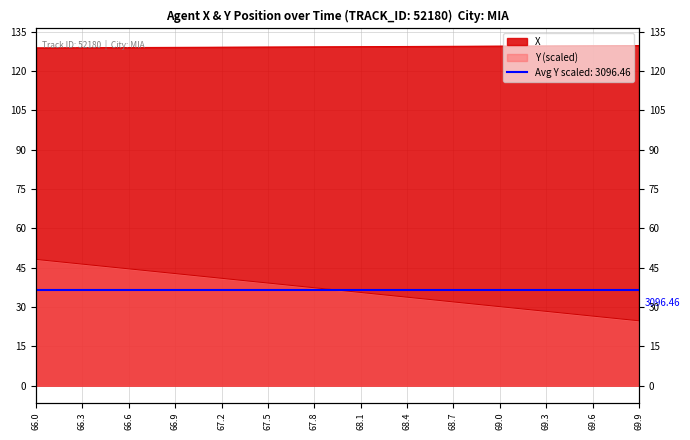

True or false: Y has more than 0 interior local peaks.

False